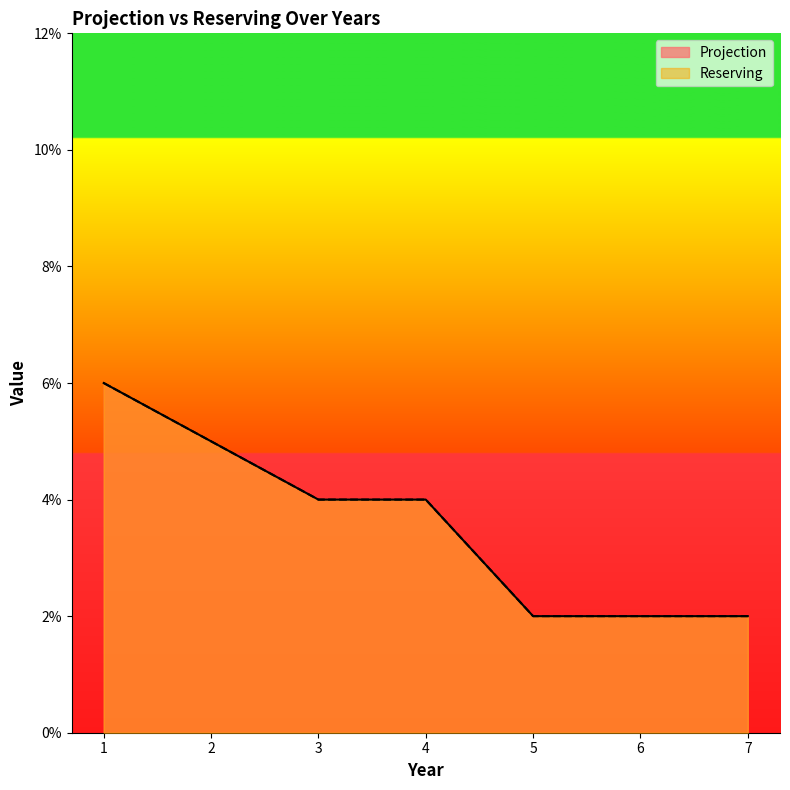

What are all the series names shown in the legend?

Projection, Reserving